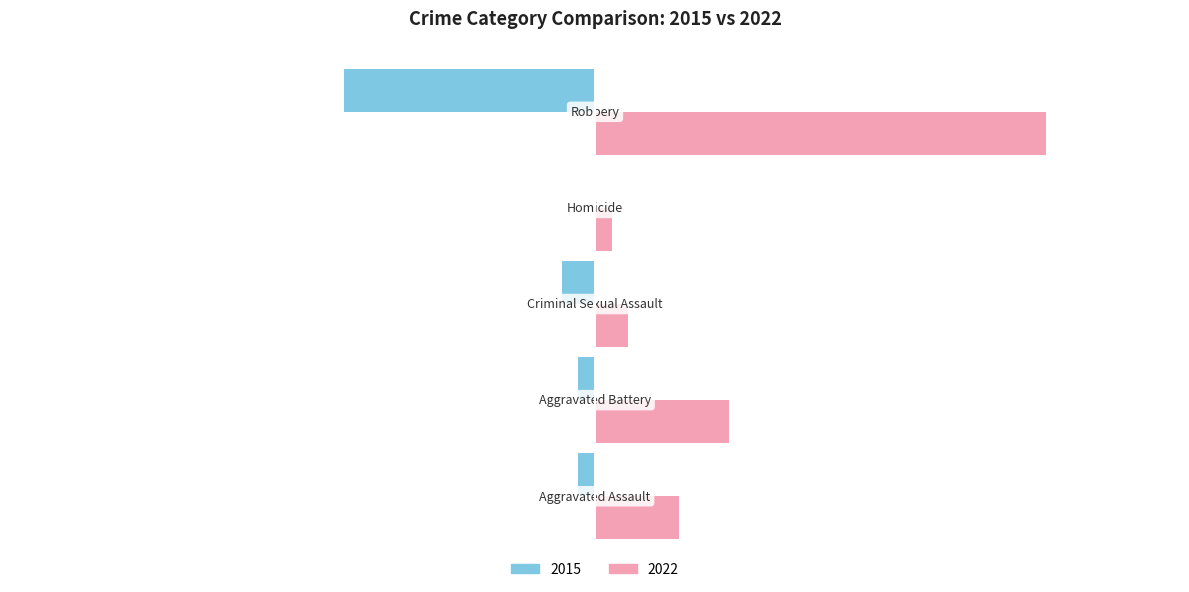

Which series has the largest total across all categories?

2022